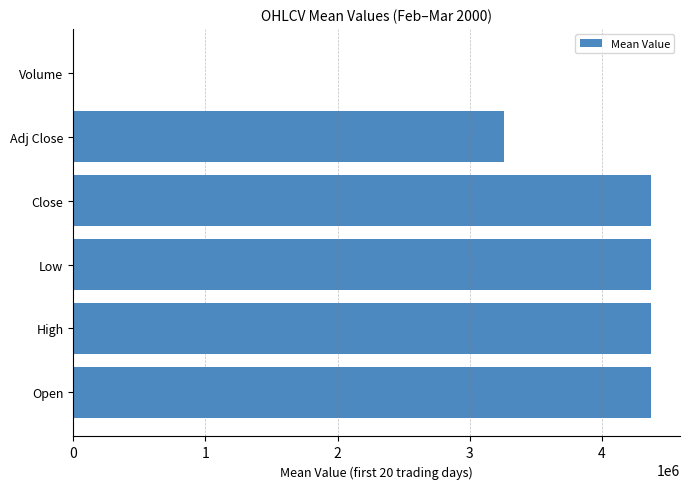

Approximately how many times larger is the value at Open compared to Low?

1.0